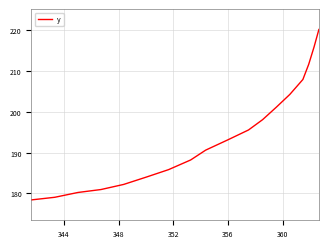

What is the difference between the maximum and minimum values?

41.8